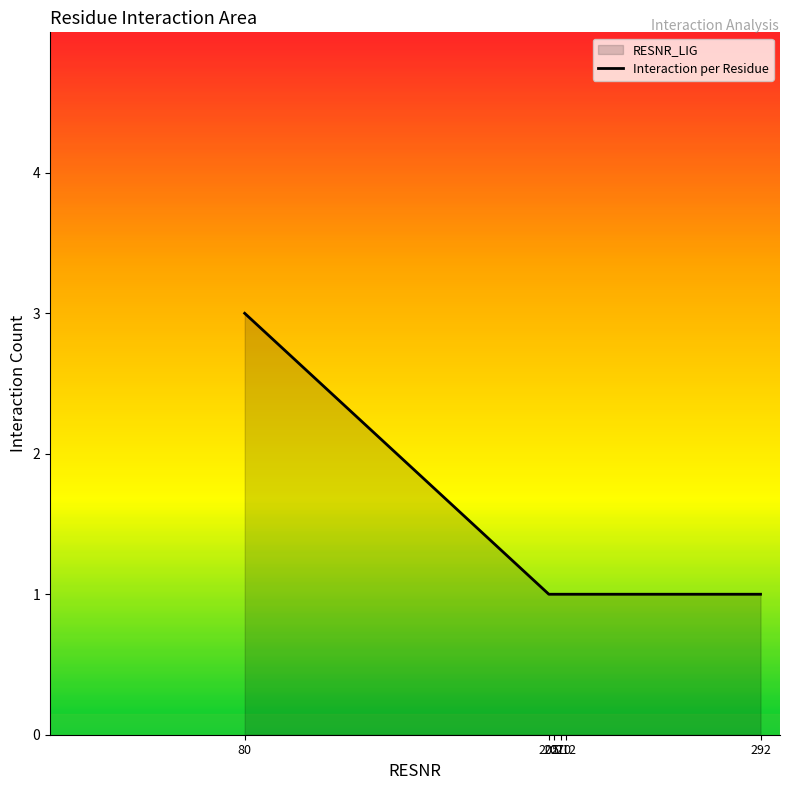

Rank the categories by value from highest to lowest.

80, 205, 207, 210, 212, 292